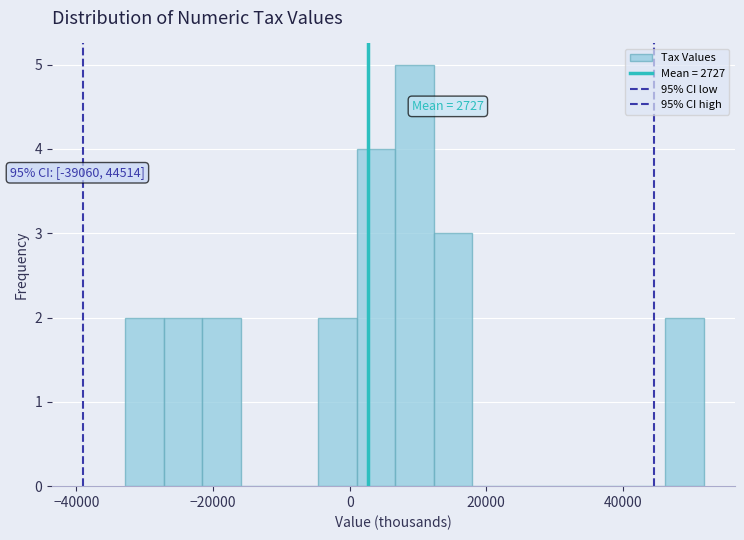

Read against the x-axis, roughly where is the centre of the tallest bar?

10000